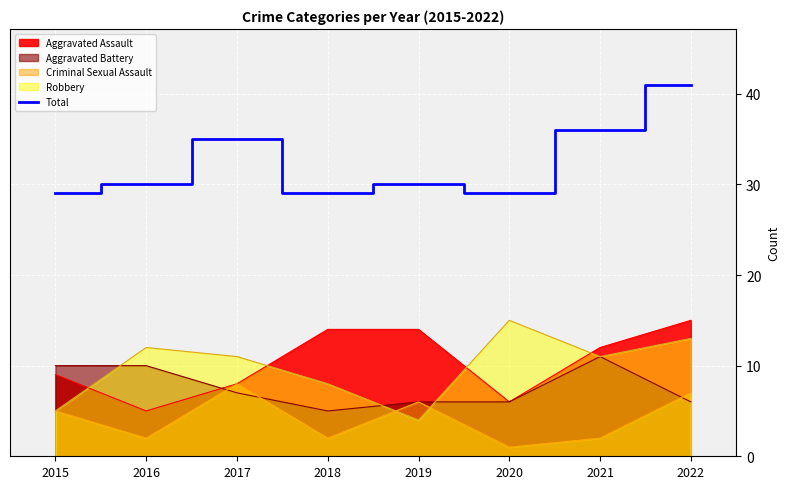

Reading left to right, extract all data points from this chart.

29	30	35	29	30	29	36	41